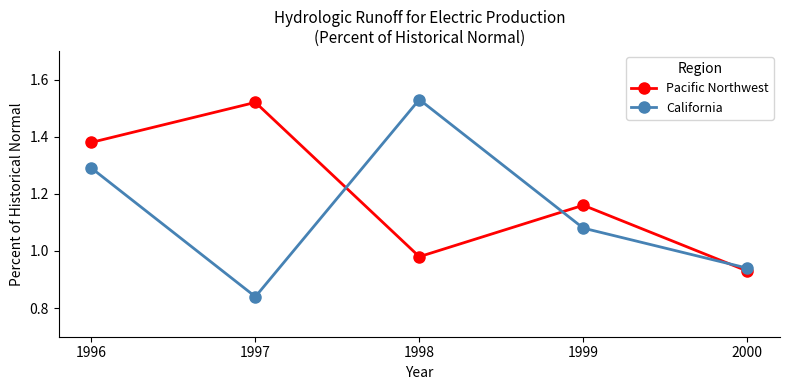

What is the sum of the California values at 1998 and 1997?

2.4